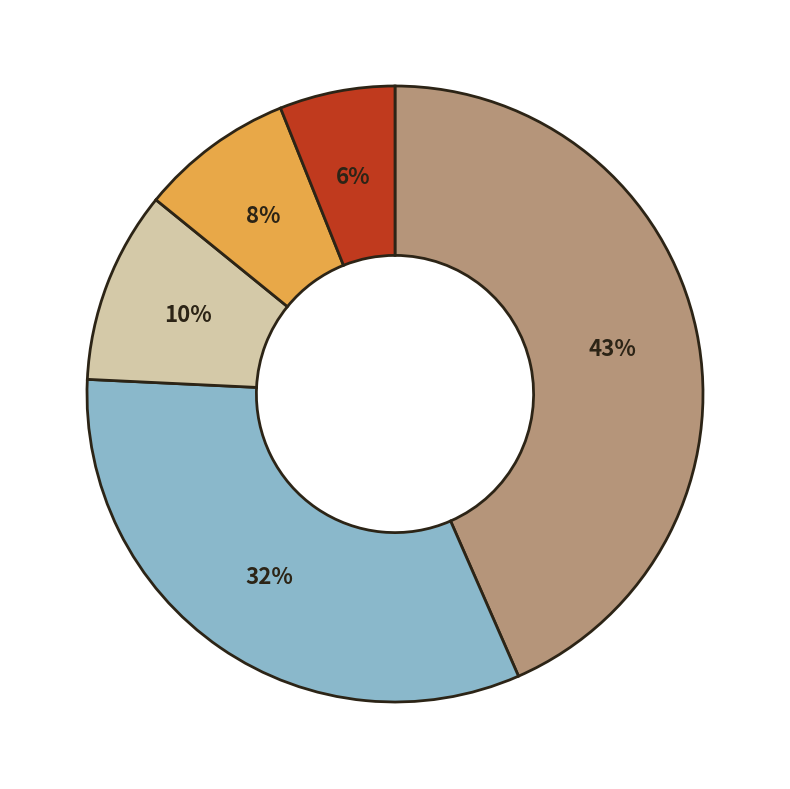

Is there a majority slice in this chart?

No